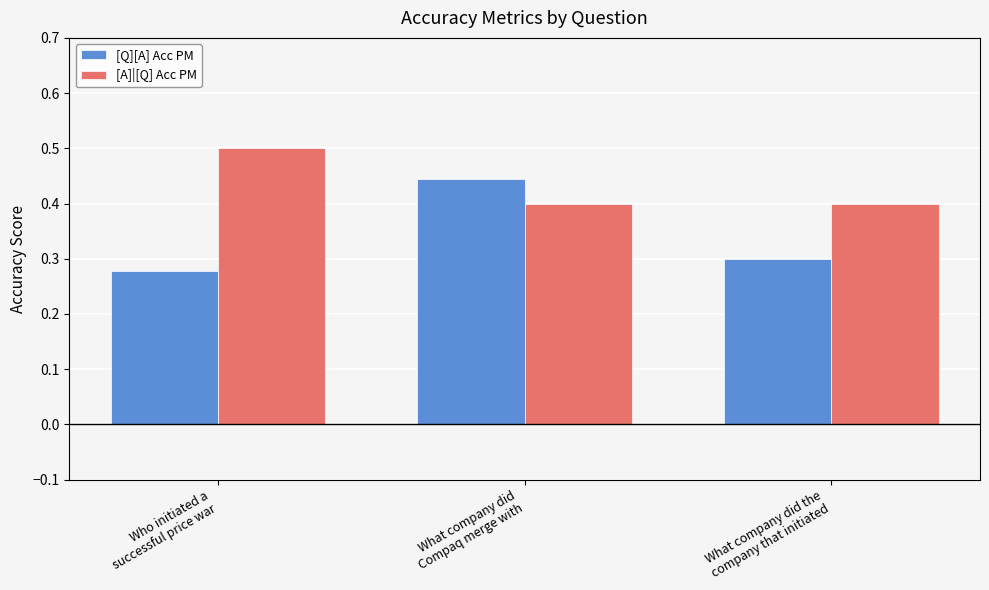

Is it true that [Q][A] Acc PM equals 0.3 at What company did the
company that initiated?

True